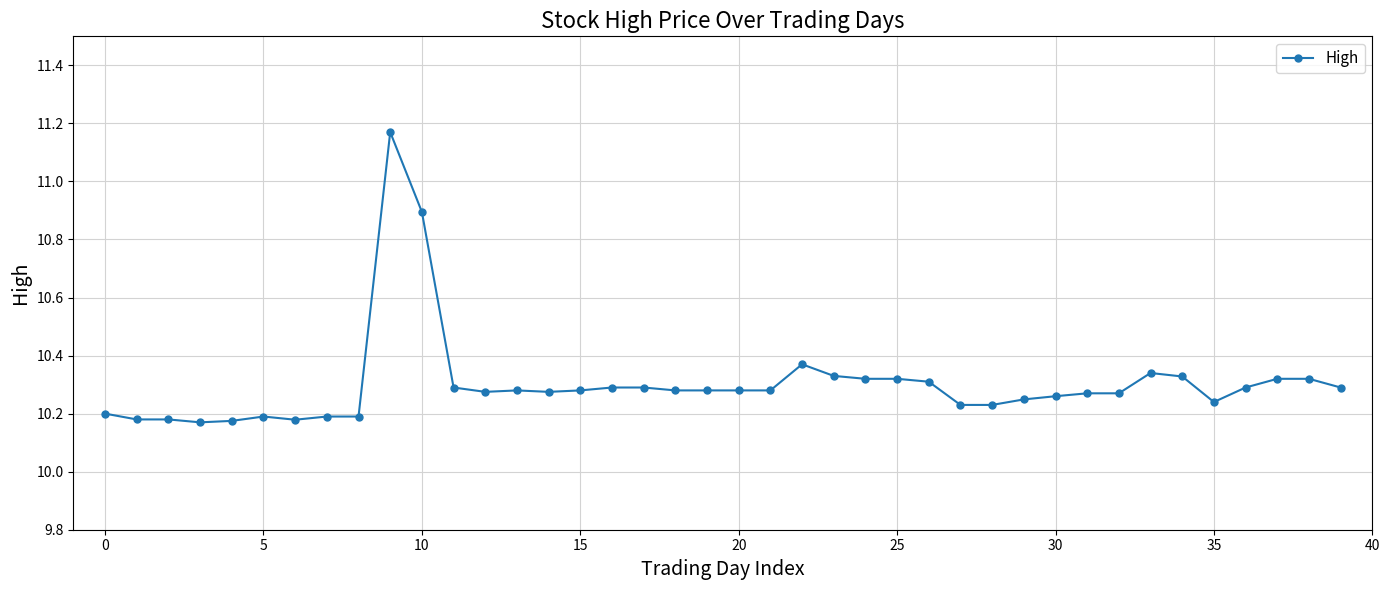

True or false: the data has more than 0 interior local peaks.

True